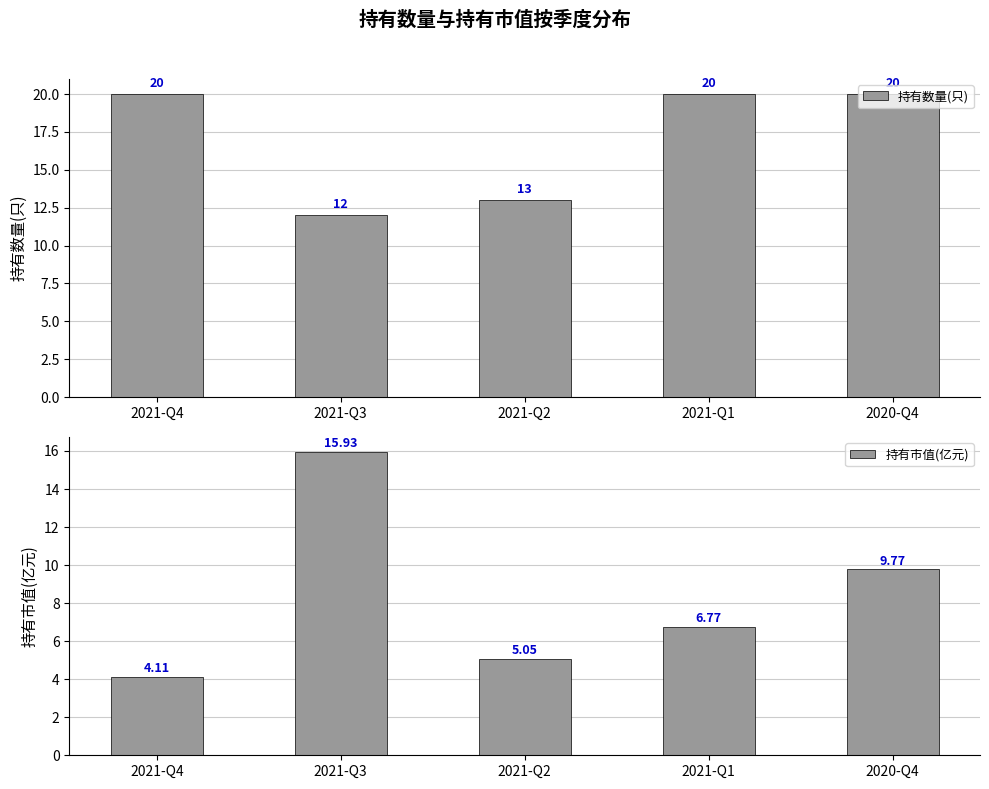

Where is 持有市值(亿元) nearest to the value 10?

2020-Q4